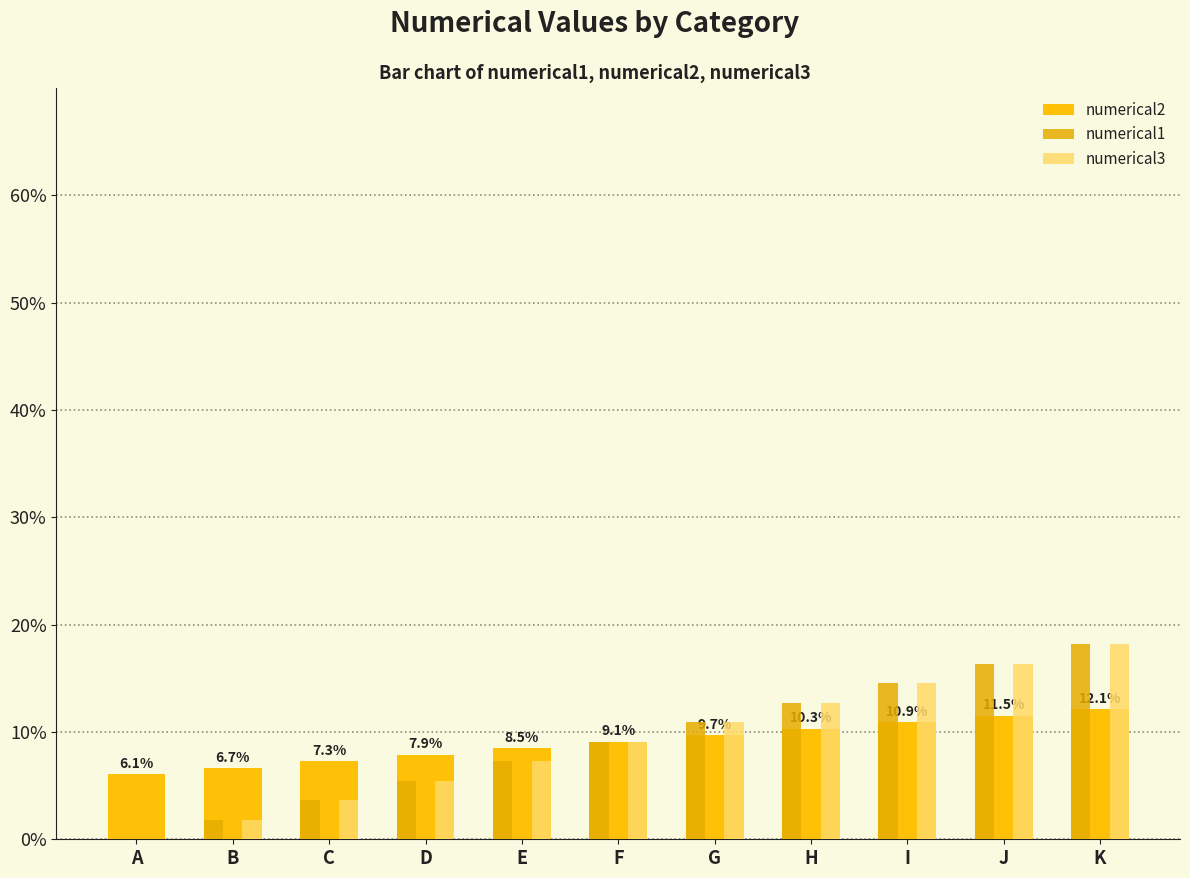

How many groups of bars are there?

11